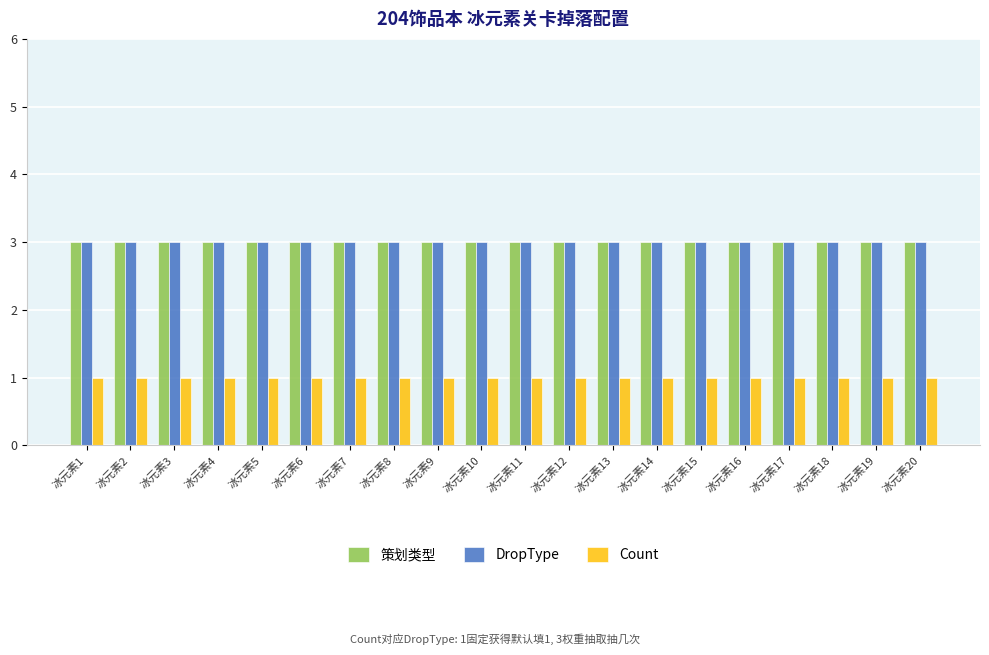

How many series are shown in this chart?

3